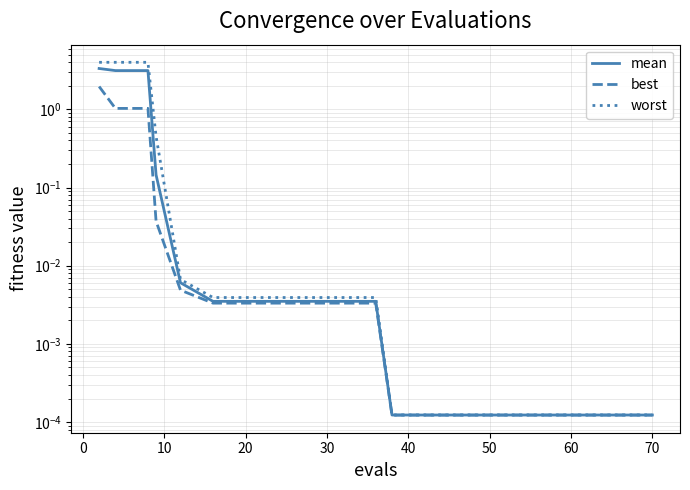

What is the sum of all mean values?

9.8